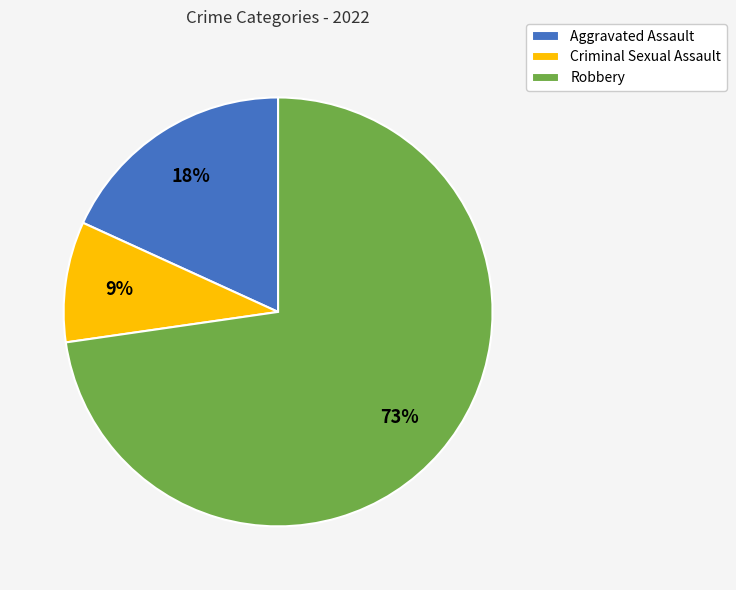

Which has a higher value, Criminal Sexual Assault or Robbery?

Robbery